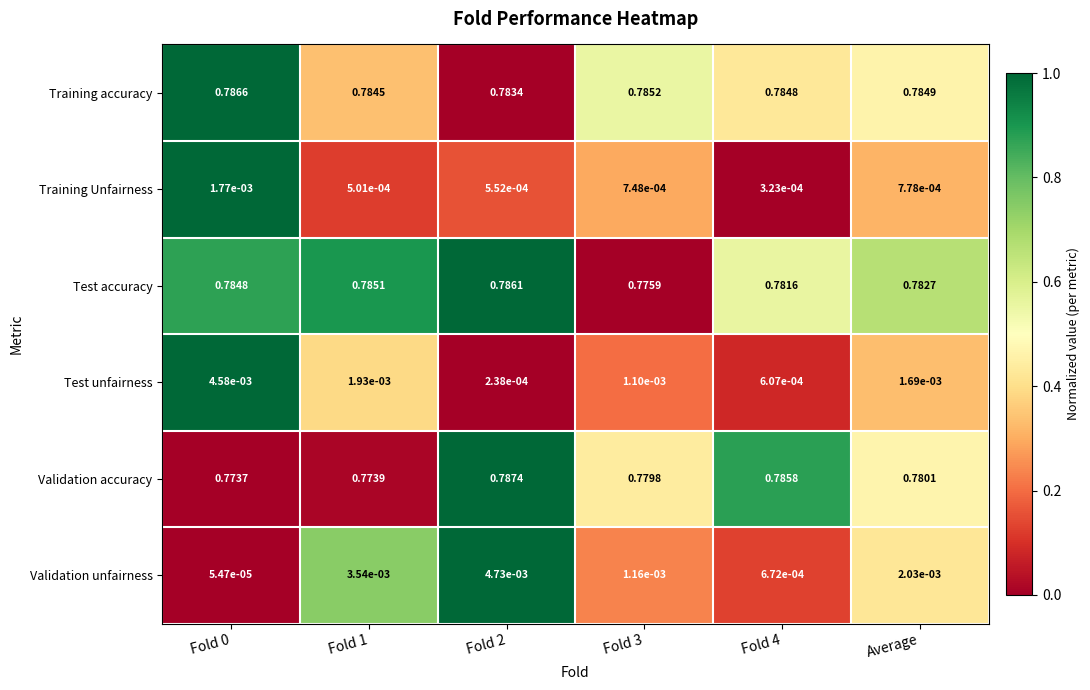

Between Fold 0 and Fold 1, which series saw the biggest shift?

Validation unfairness